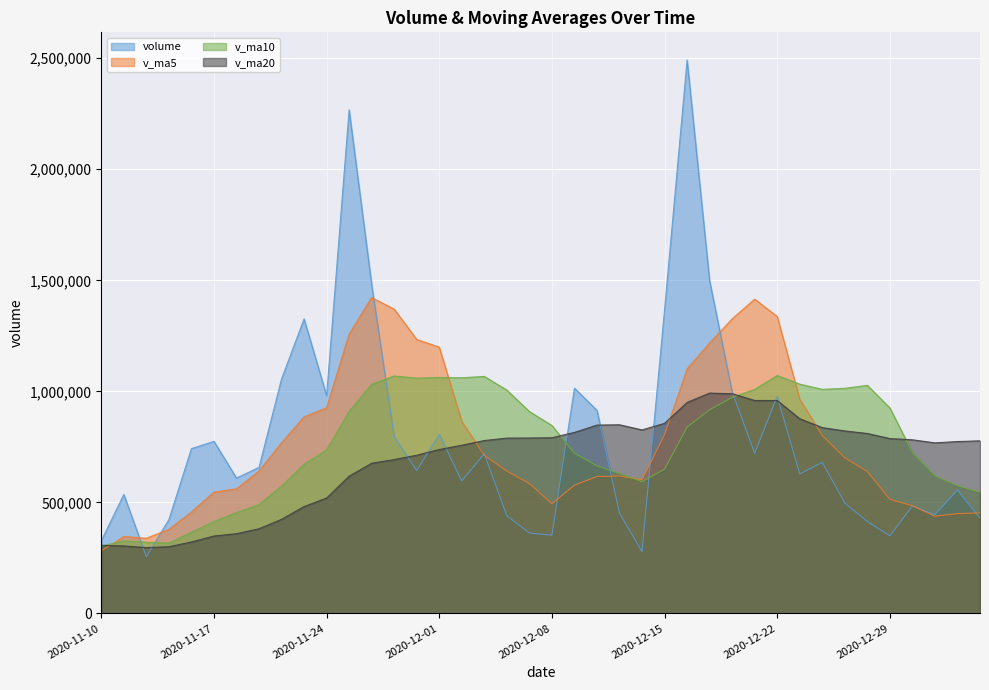

Is the value of v_ma10 at 2020-12-31 greater than the value of v_ma5 at 2020-12-18?

No